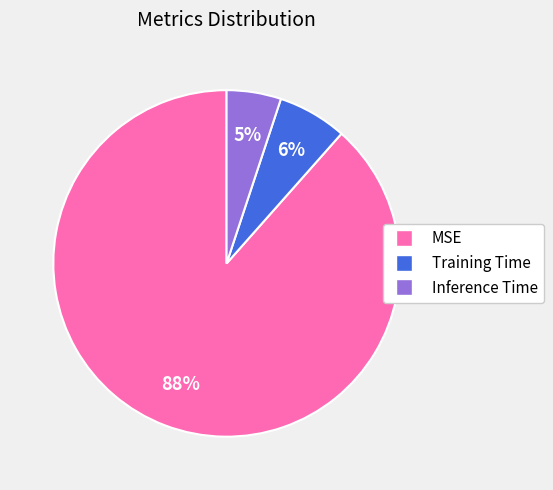

What is the smallest slice in the pie chart?

Inference Time